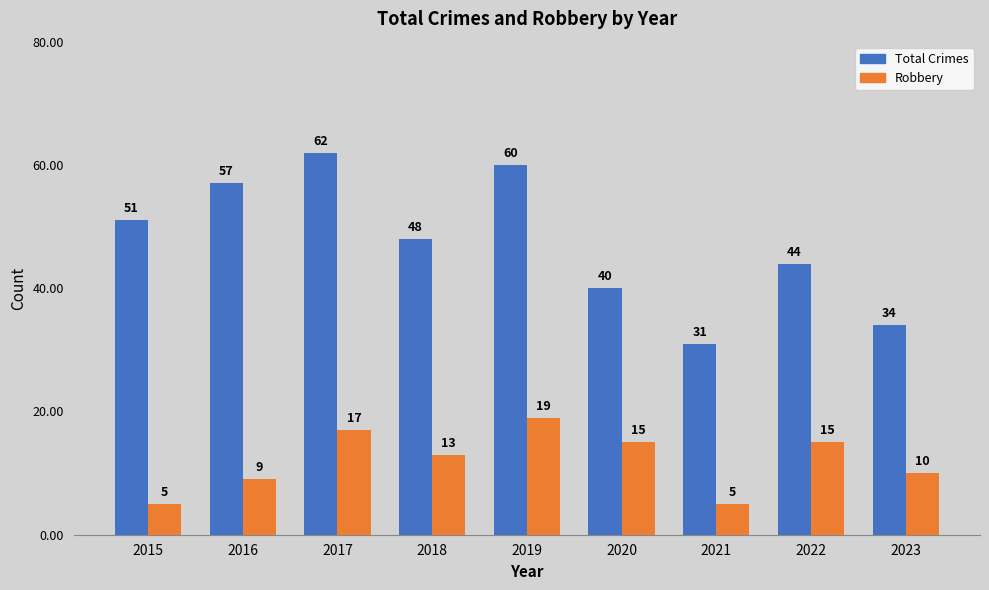

Does the chart contain stacked bars?

No